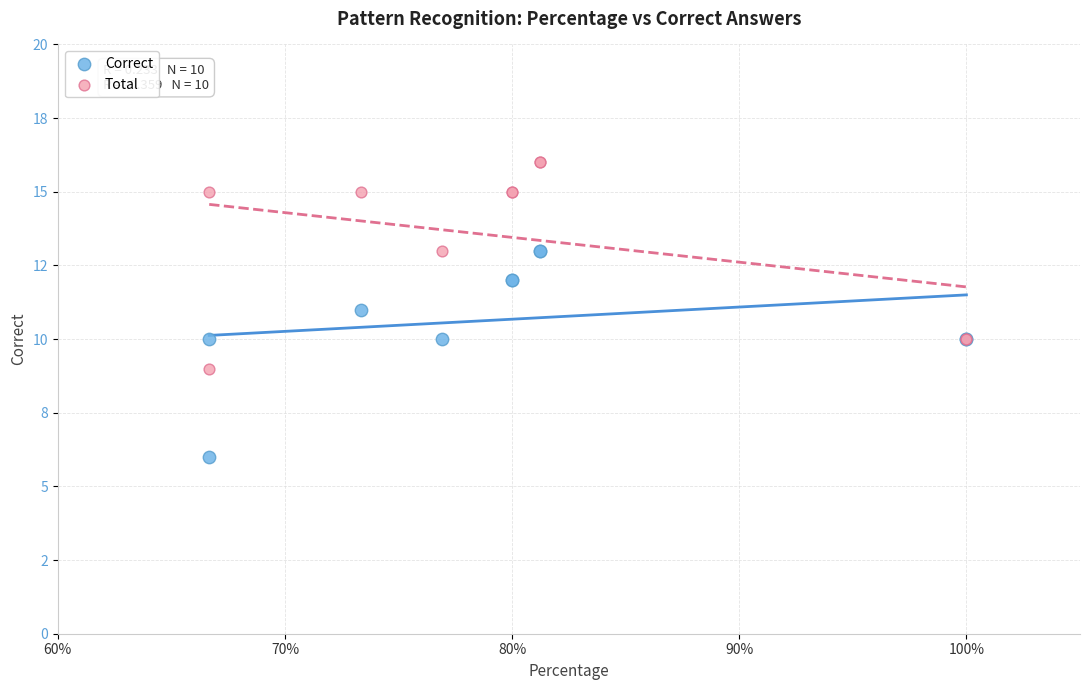

What are all the series names shown in the legend?

Correct, Total